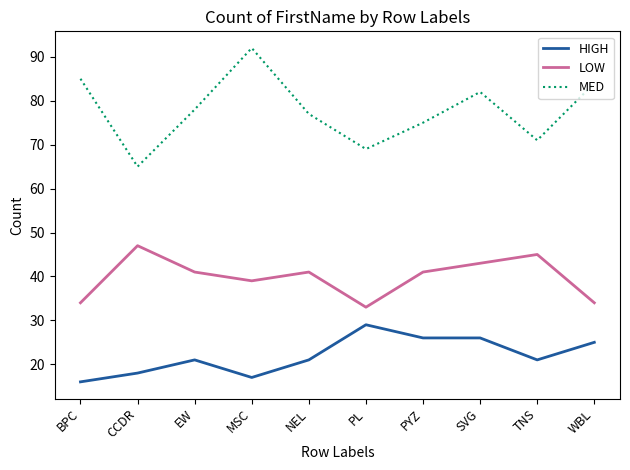

Between EW and TNS, which series saw the biggest shift?

MED